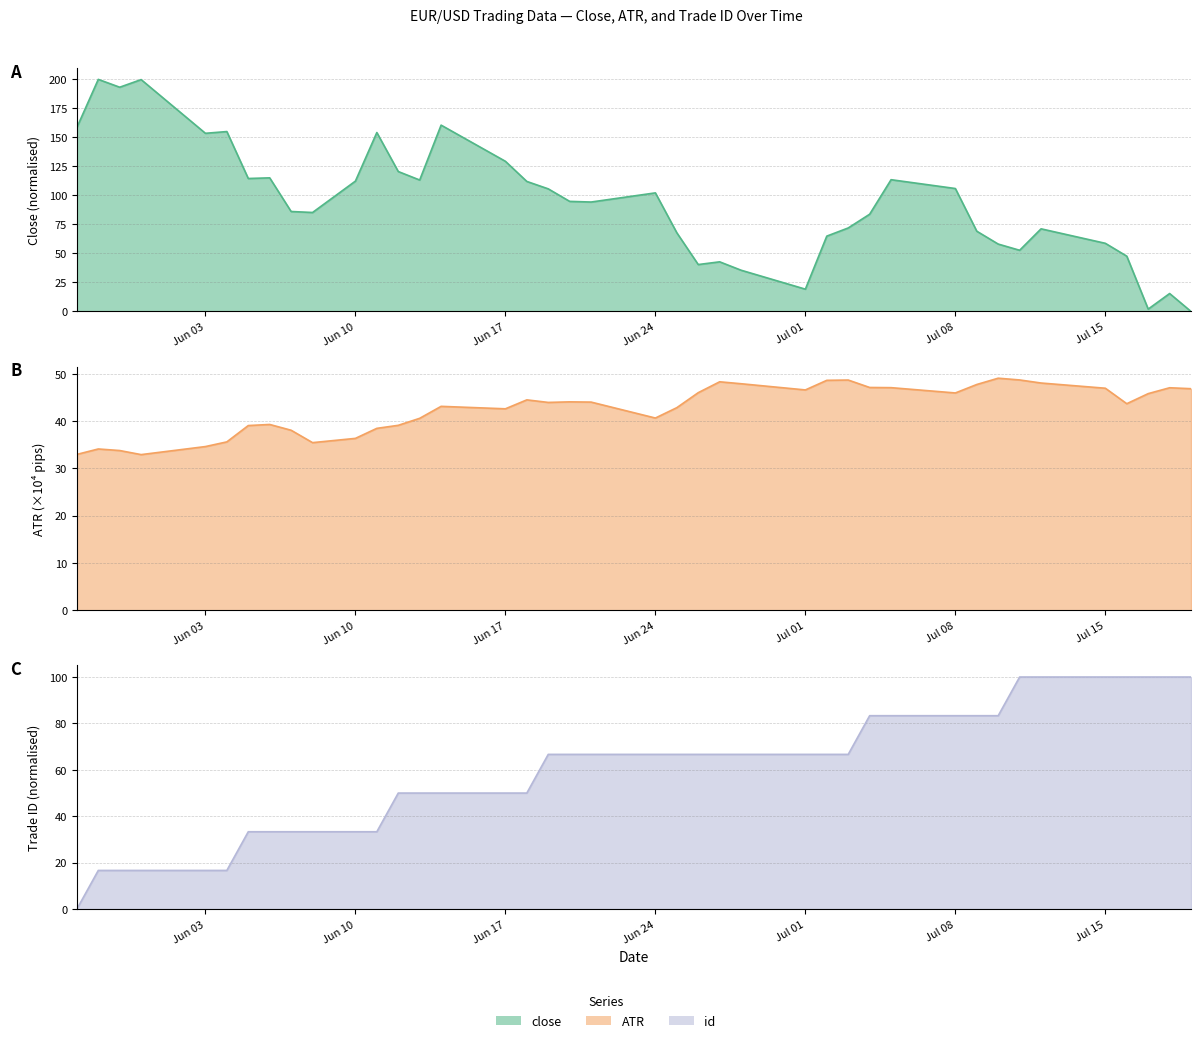

How many lines are shown in the chart?

3